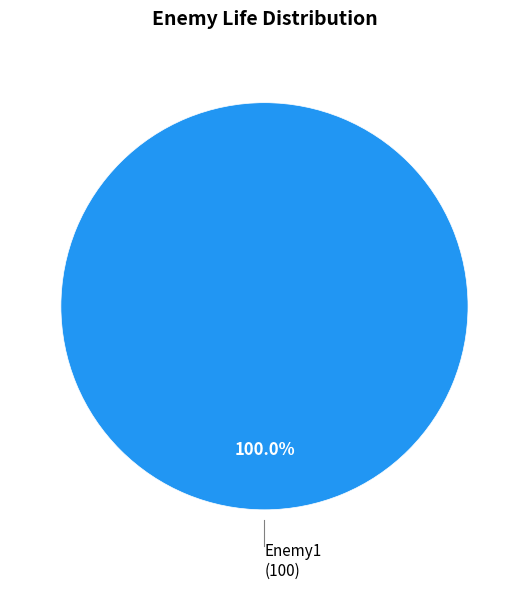

Does any single category account for the majority?

Yes